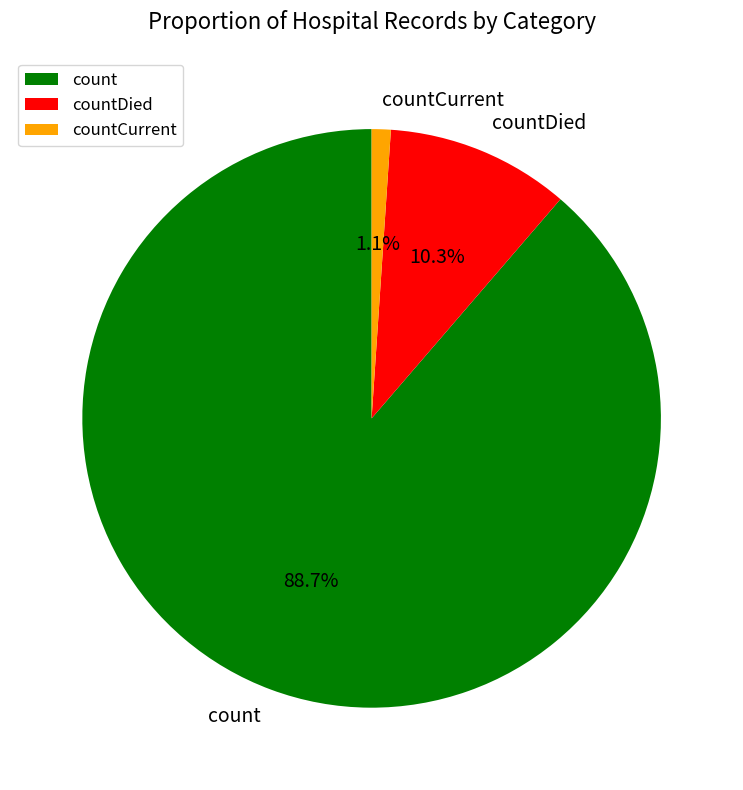

To the nearest percent, what percentage of the pie is count?

89%